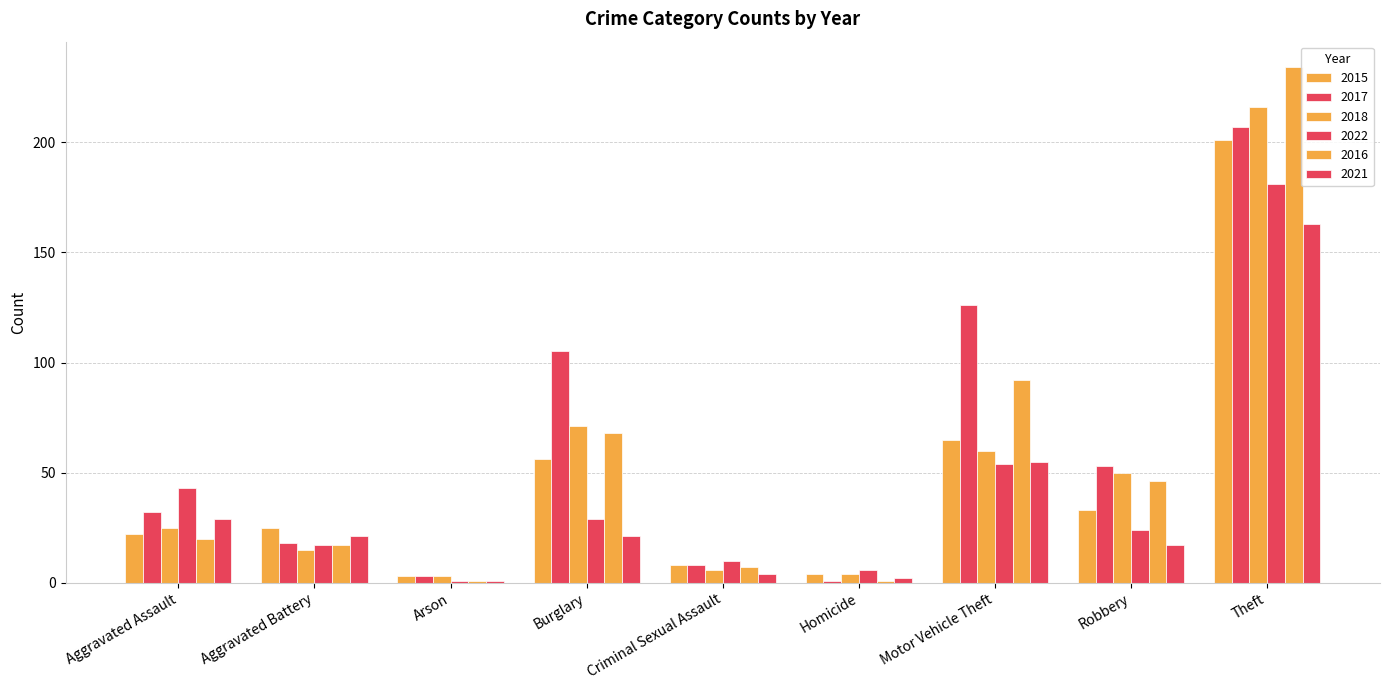

Reading right to left, extract all data points from this chart.

2015: Theft=201	Robbery=33	Motor Vehicle Theft=65	Homicide=4	Criminal Sexual Assault=8	Burglary=56	Arson=3	Aggravated Battery=25	Aggravated Assault=22
2017: Theft=207	Robbery=53	Motor Vehicle Theft=126	Homicide=1	Criminal Sexual Assault=8	Burglary=105	Arson=3	Aggravated Battery=18	Aggravated Assault=32
2018: Theft=216	Robbery=50	Motor Vehicle Theft=60	Homicide=4	Criminal Sexual Assault=6	Burglary=71	Arson=3	Aggravated Battery=15	Aggravated Assault=25
2022: Theft=181	Robbery=24	Motor Vehicle Theft=54	Homicide=6	Criminal Sexual Assault=10	Burglary=29	Arson=1	Aggravated Battery=17	Aggravated Assault=43
2016: Theft=234	Robbery=46	Motor Vehicle Theft=92	Homicide=1	Criminal Sexual Assault=7	Burglary=68	Arson=1	Aggravated Battery=17	Aggravated Assault=20
2021: Theft=163	Robbery=17	Motor Vehicle Theft=55	Homicide=2	Criminal Sexual Assault=4	Burglary=21	Arson=1	Aggravated Battery=21	Aggravated Assault=29